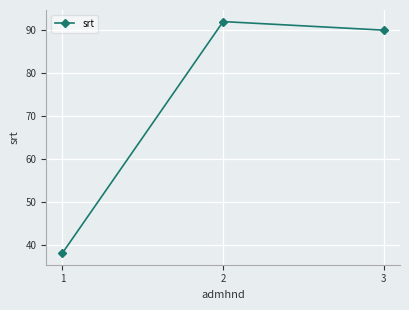

What is the approximate value at 2, to the nearest 10?

90